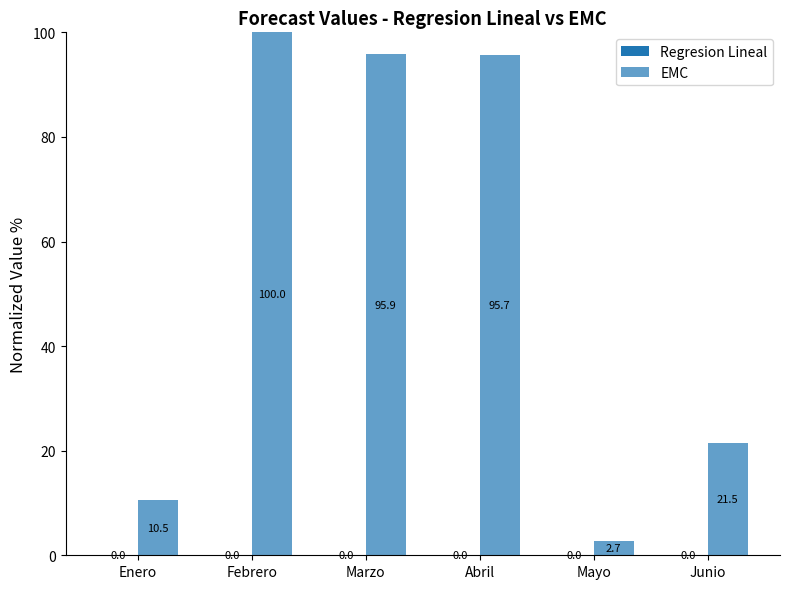

Is it true that EMC equals 2.7 at Mayo?

True